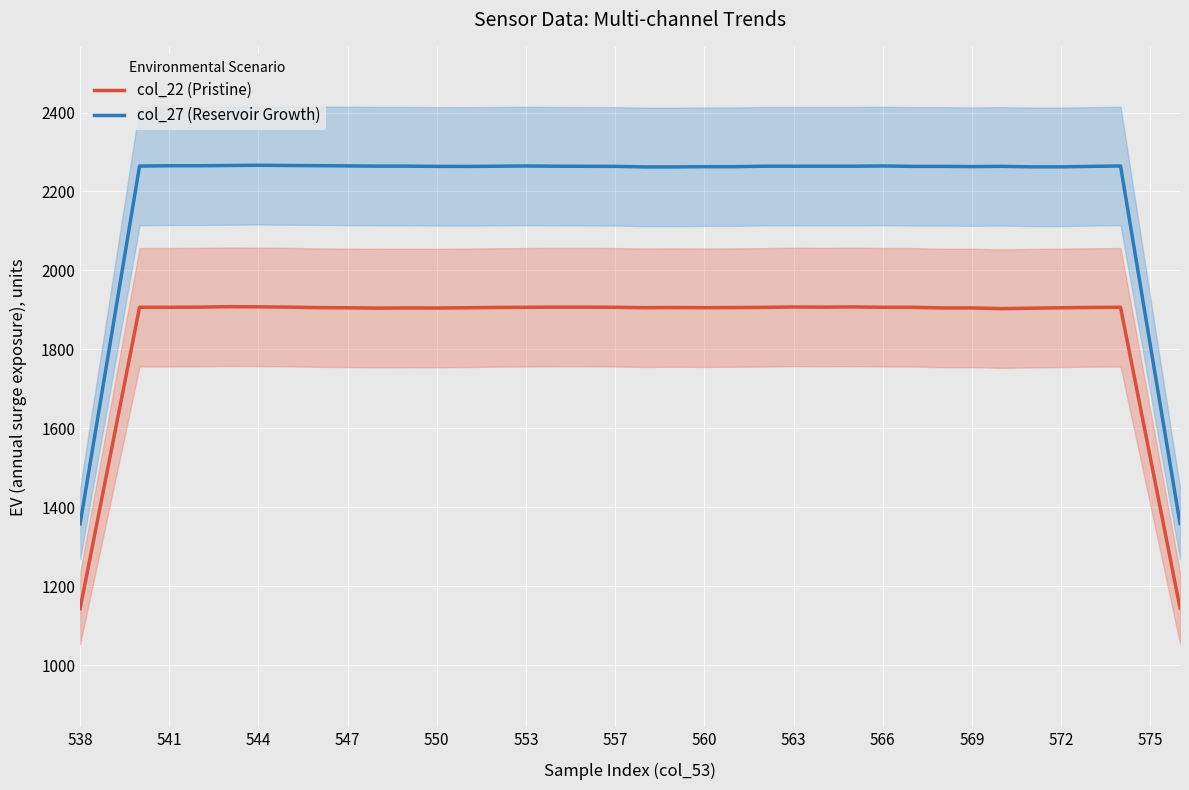

True or false: col_22 (Pristine) and col_27 (Reservoir Growth) intersect in this chart.

False